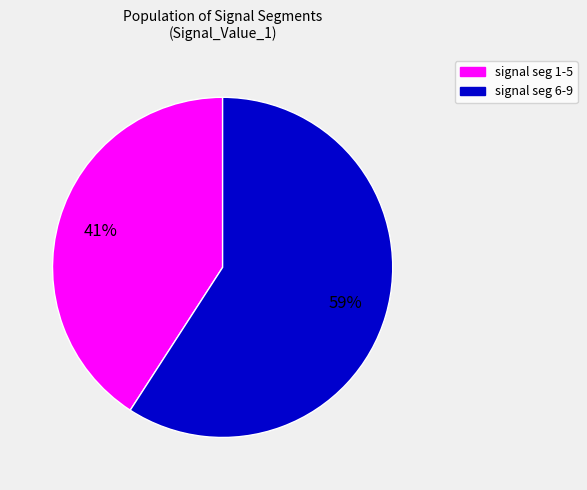

To the nearest percent, what is the average slice percentage?

50%